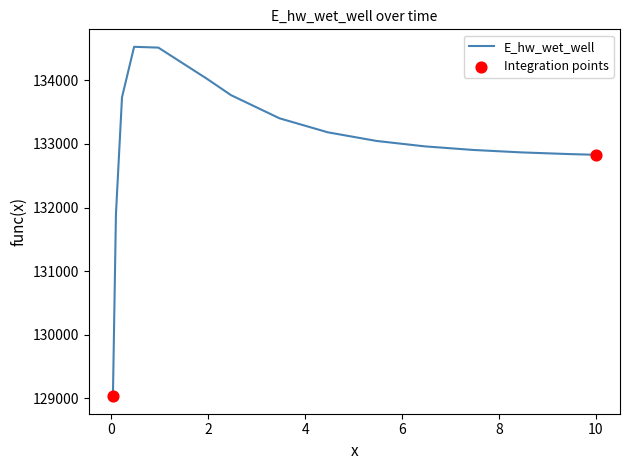

What is the difference between the maximum and minimum values?

5494.1